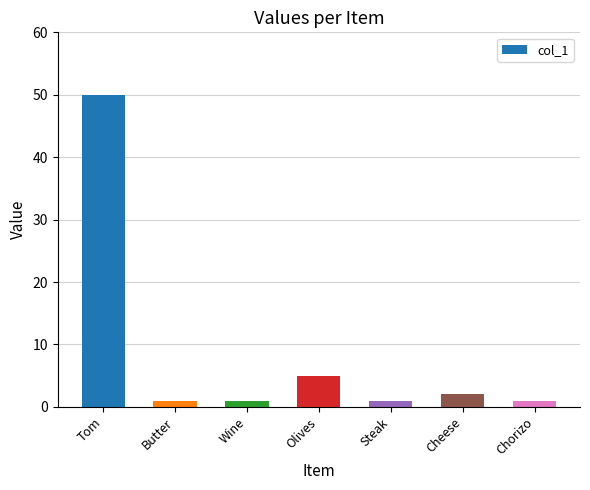

Does the chart contain any negative values?

No